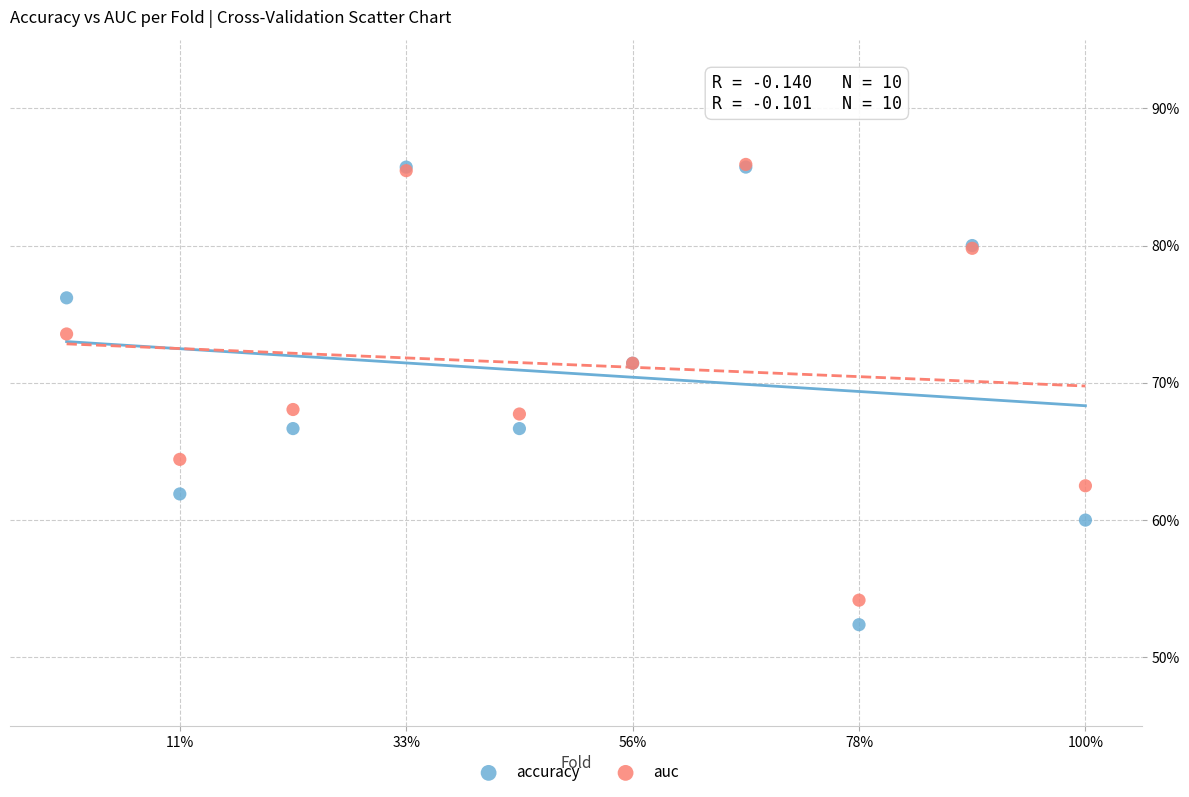

Which series has the widest spread of Y values?

accuracy